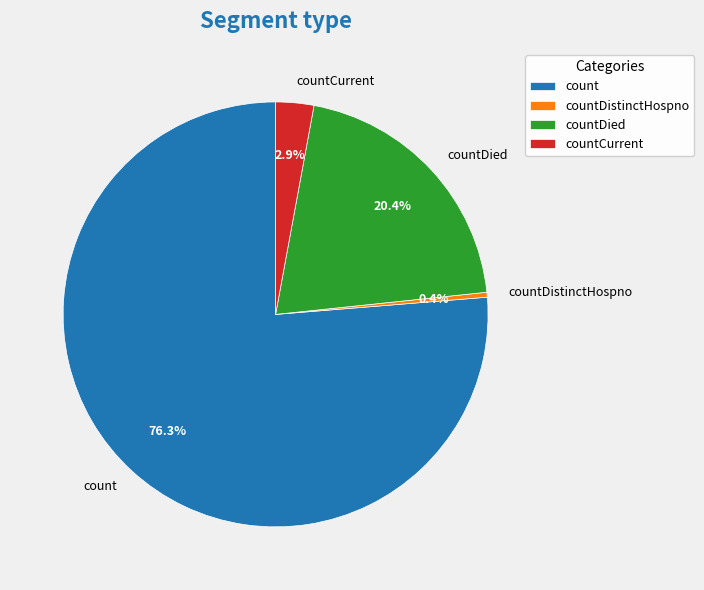

What percentage is the countCurrent slice, to the nearest percent?

3%